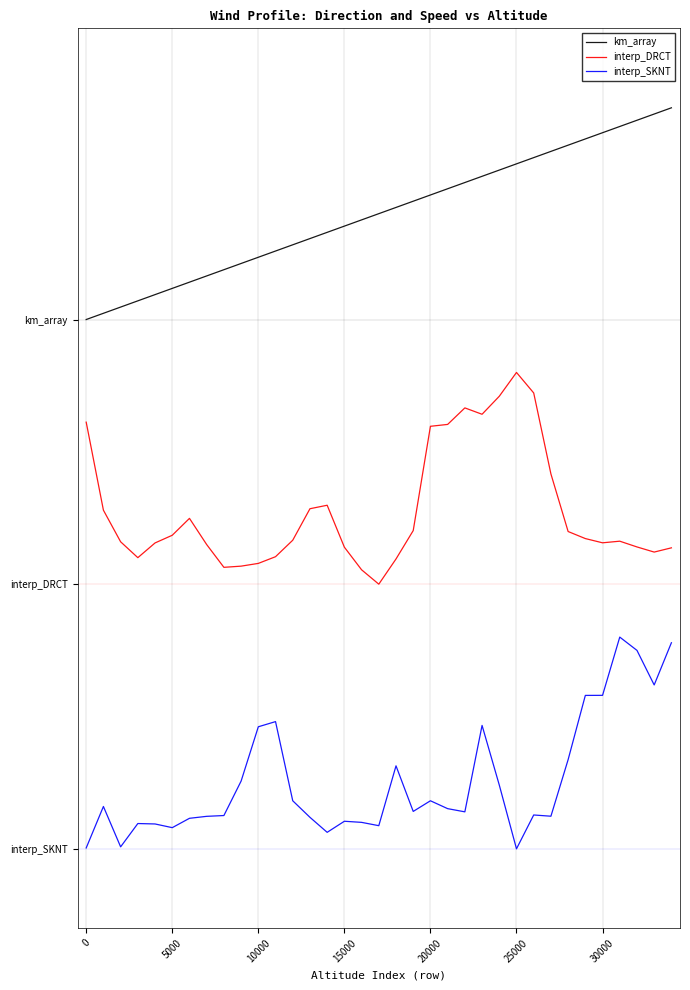

Which series has the largest total across all categories?

km_array